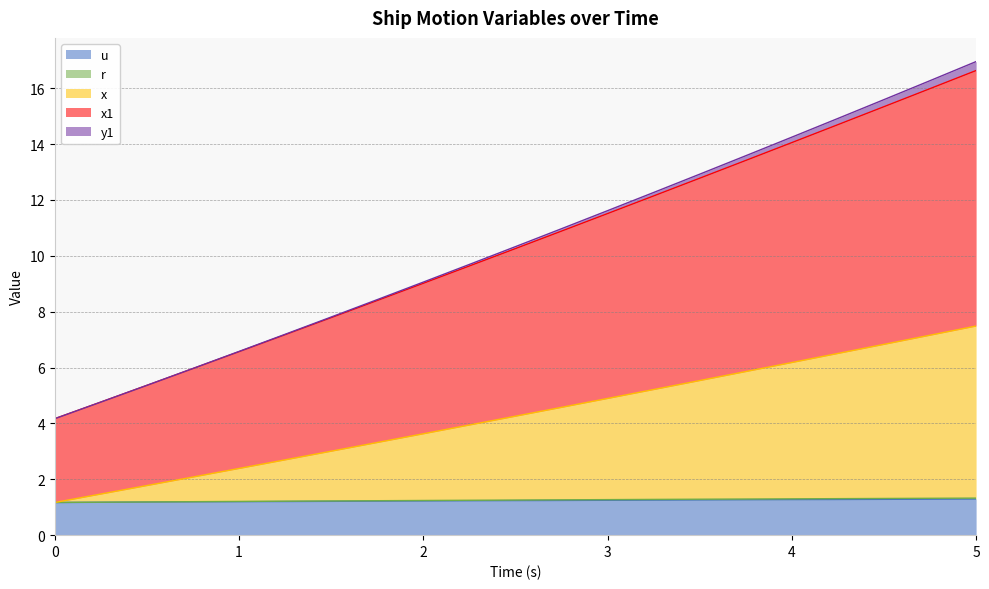

What is the label of the 15th point from the right?

1.5